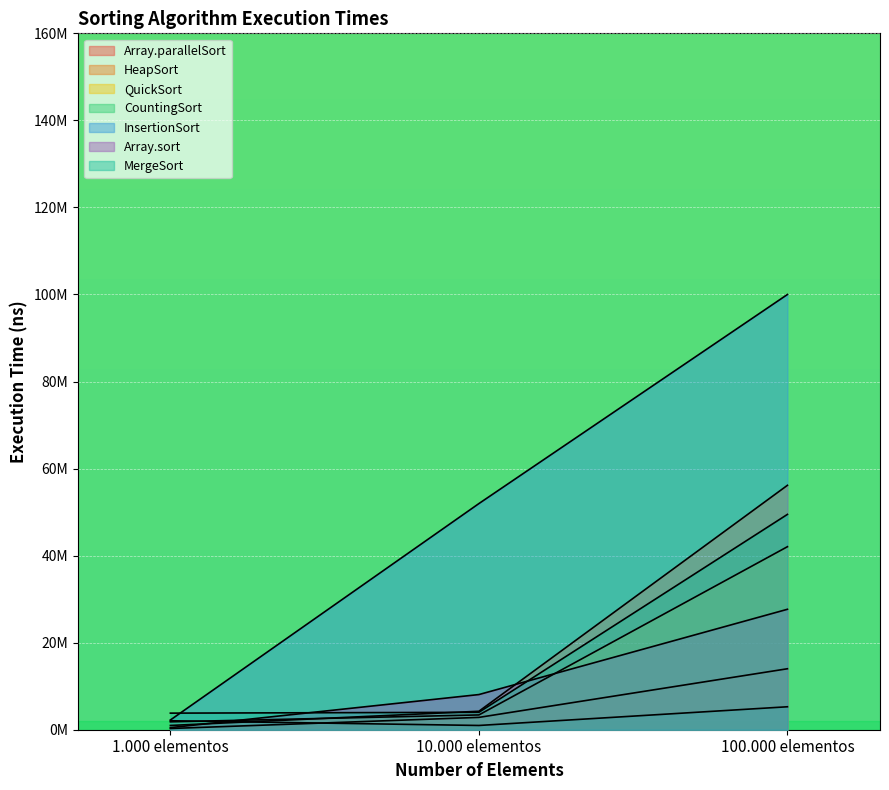

True or false: QuickSort has a value of 28781151.3 at 100.000 elementos.

False